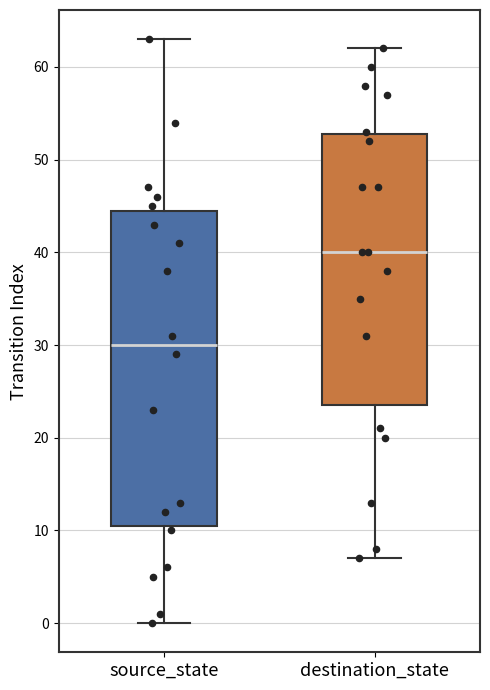

Where is the upper edge of the box for source_state on the y-axis? The values are not printed on the chart, so give them approximately, as read against the axis.

45